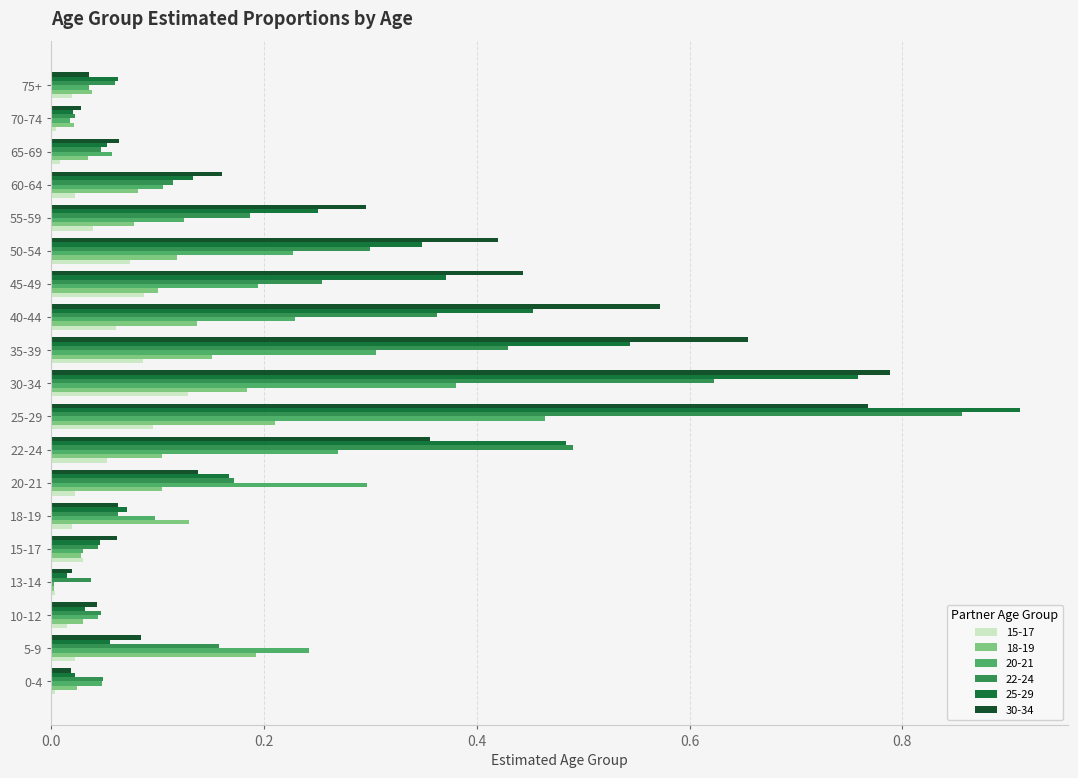

At which category is the sum across all series the highest?

25-29